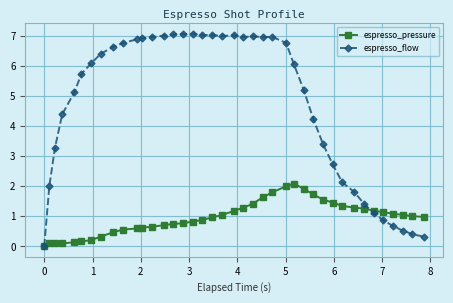

How many lines are shown in the chart?

2